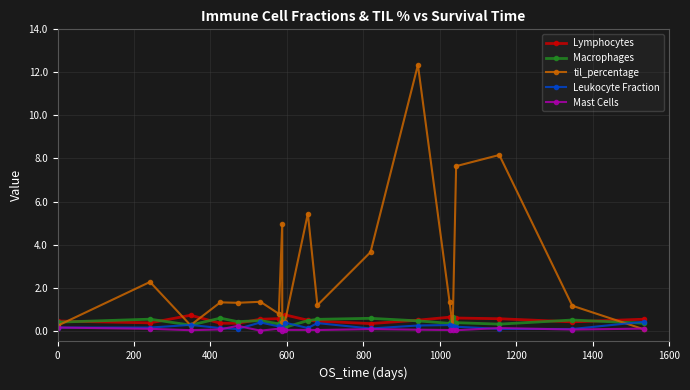

What is the maximum value shown in the chart?

12.3